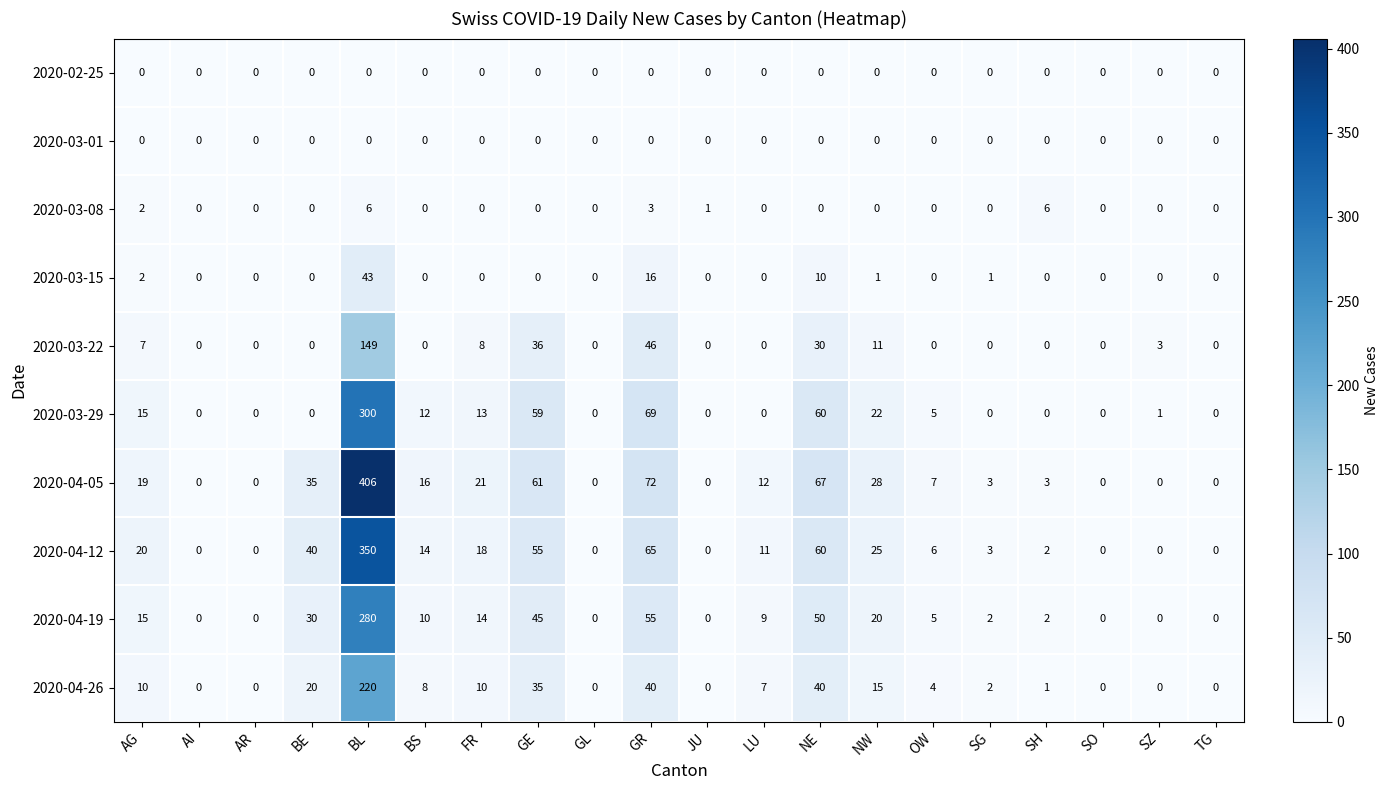

Which category has the highest value in the 2020-04-05 series?

BL